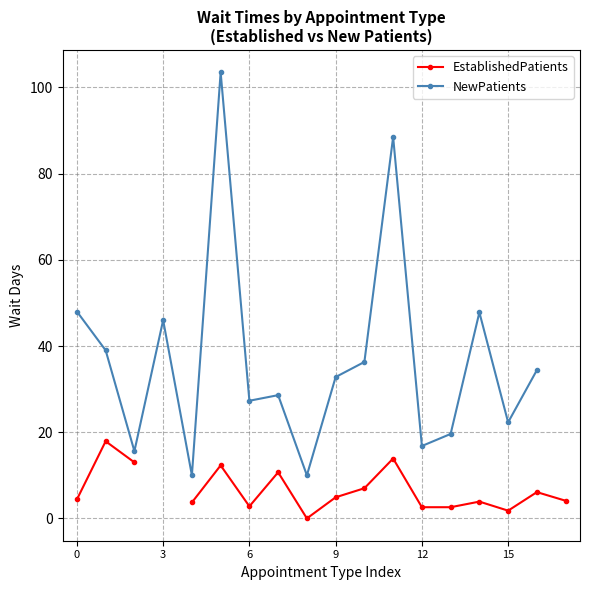

True or false: NewPatients and EstablishedPatients cross at least once.

False